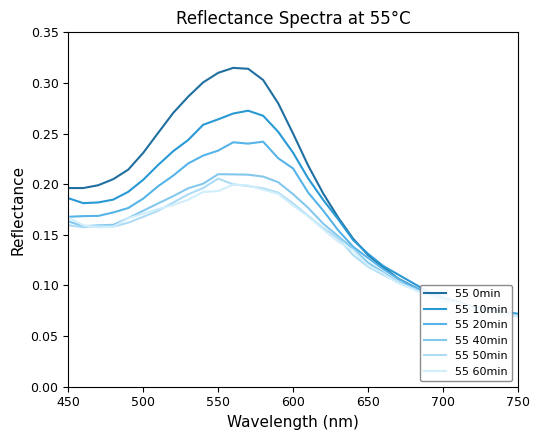

Does the chart have visible grid lines?

No